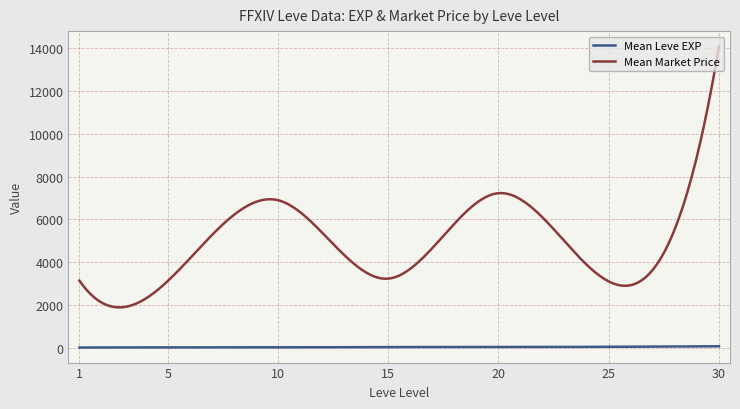

Which series has the widest spread of values?

Mean Market Price